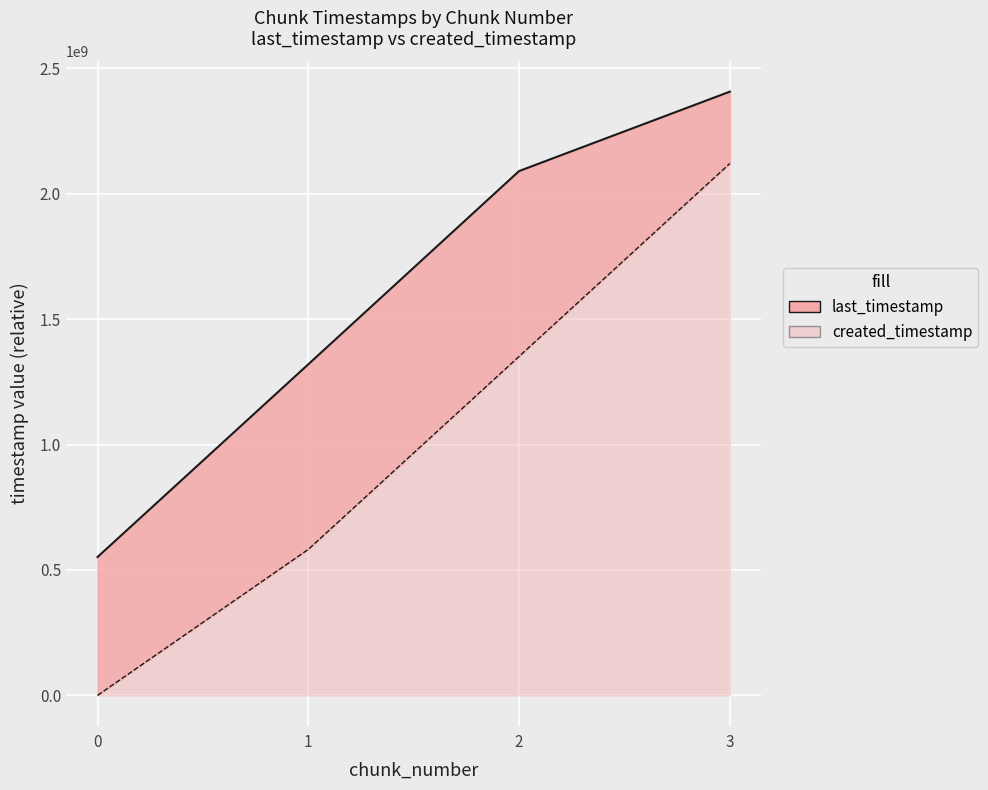

The chart shows a value of 126313077 at 1. True or false?

False